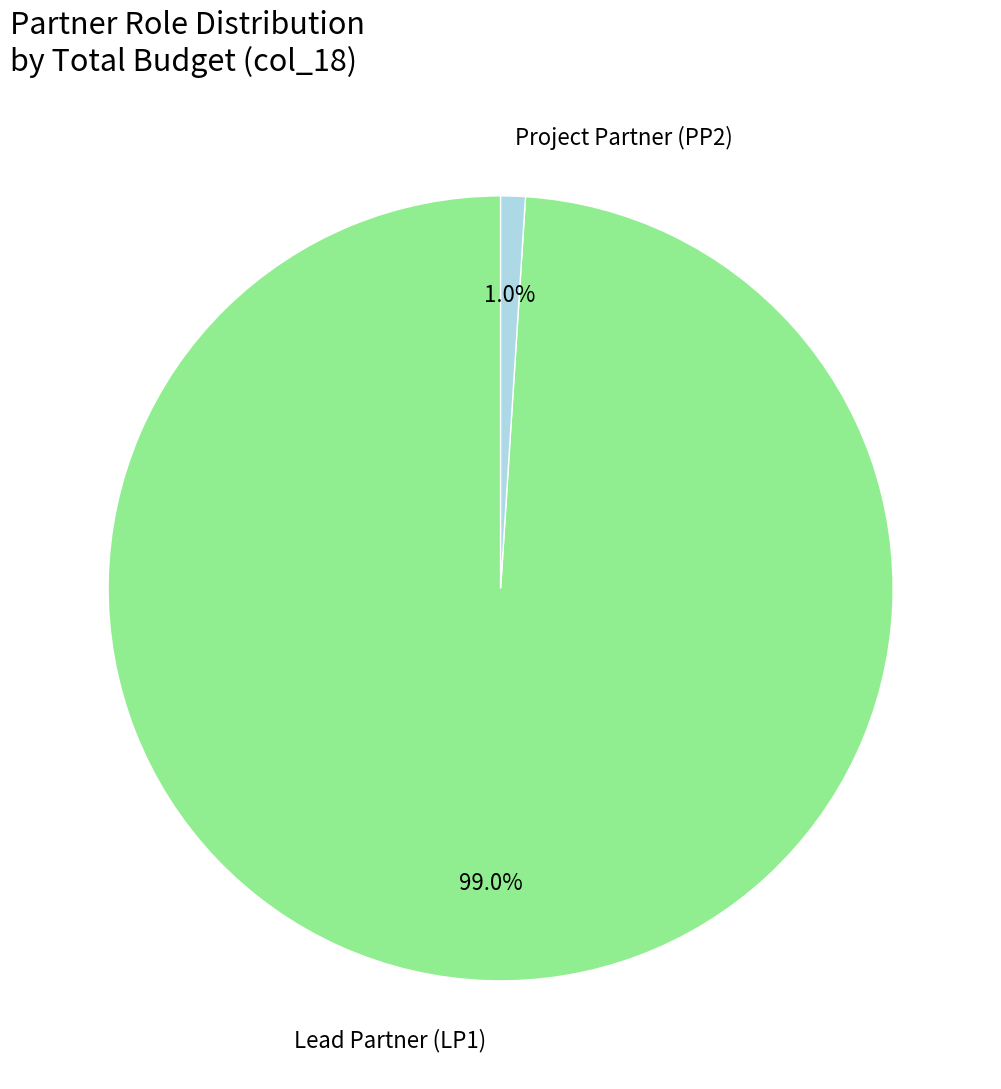

Do Lead Partner (LP1) and Project Partner (PP2) together represent more than half of the pie?

Yes